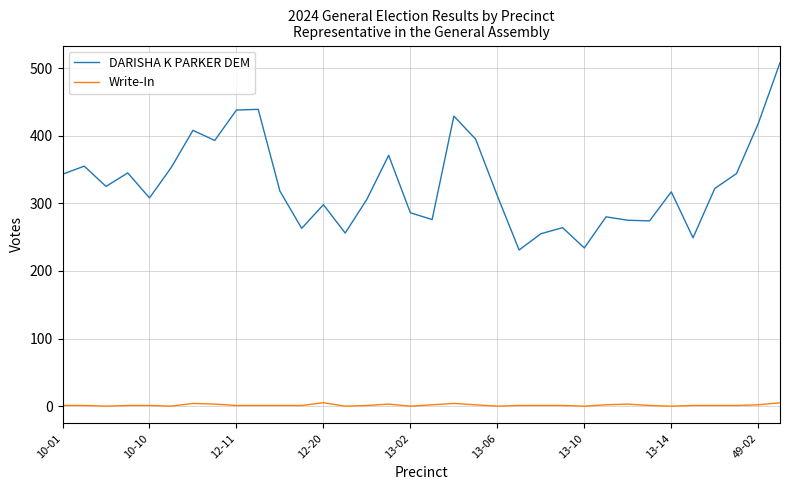

Rank the series by their average value, from lowest to highest.

Write-In, DARISHA K PARKER DEM